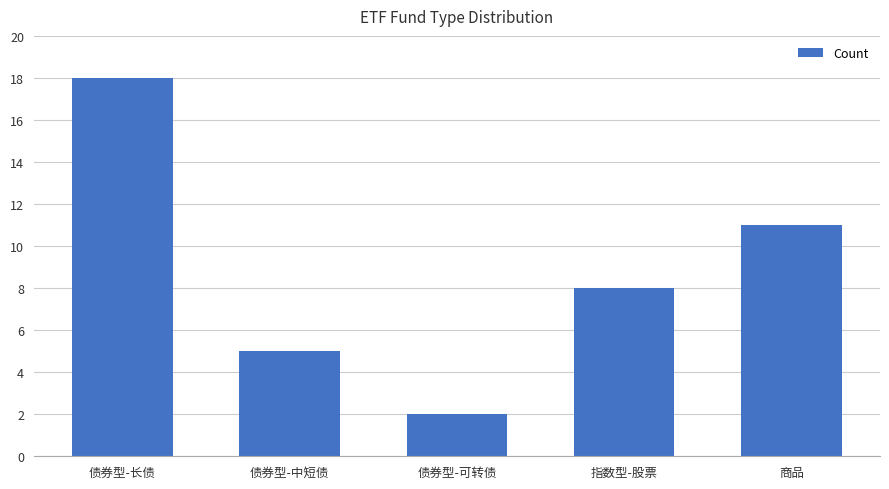

What is the ratio of the value at 债券型-可转债 to the value at 商品?

0.2